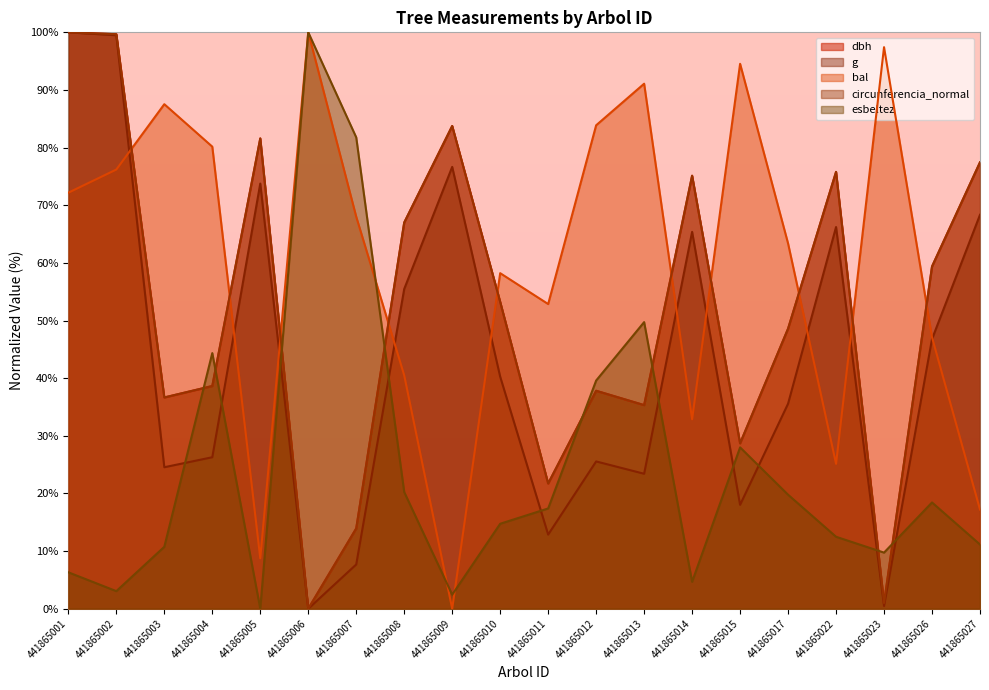

At which label does bal first exceed 68?

441865001